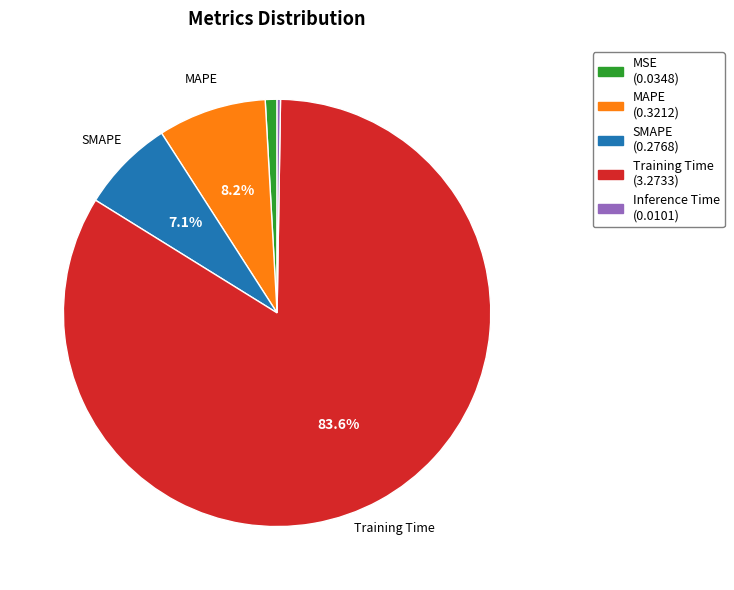

Between Training Time and MAPE, which is larger?

Training Time